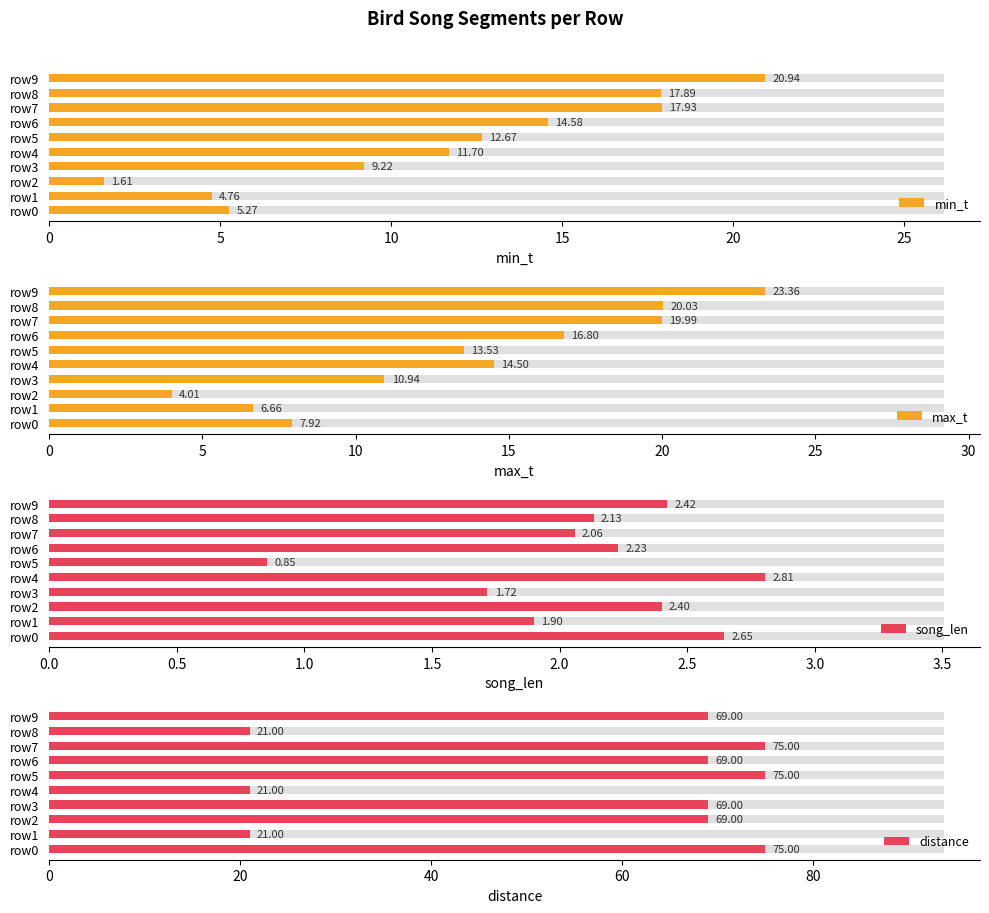

What is the difference between the maximum and minimum values in the min_t series?

19.3